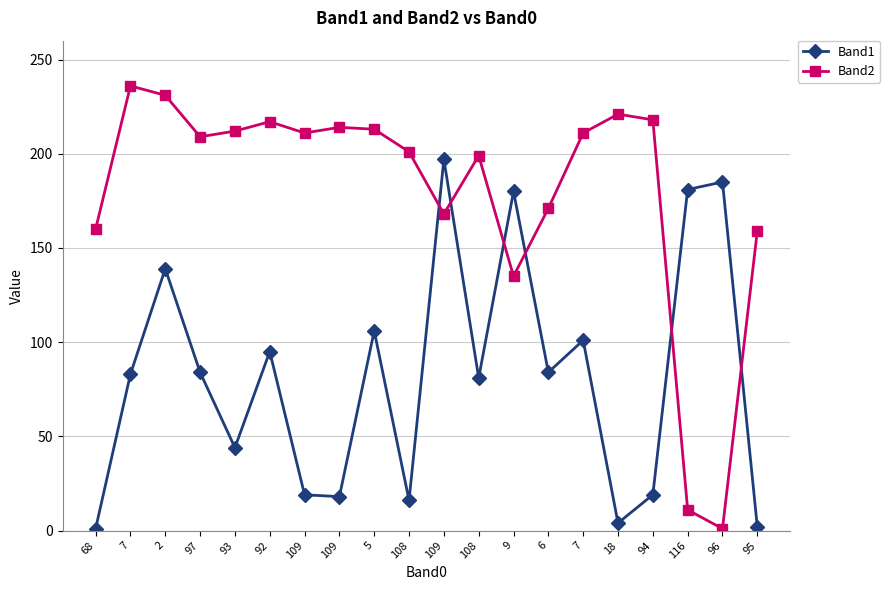

Which category has the highest value across all series?

7